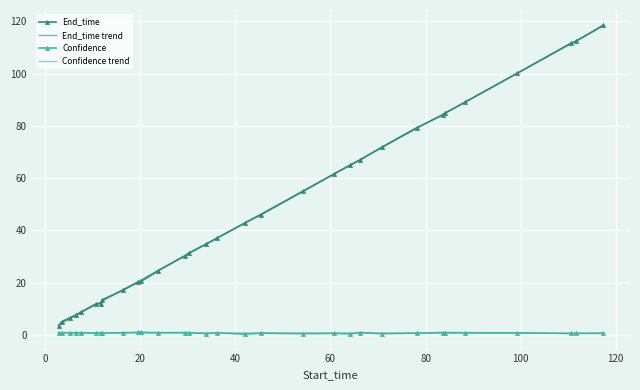

What is the minimum value for End_time trend?

3.7